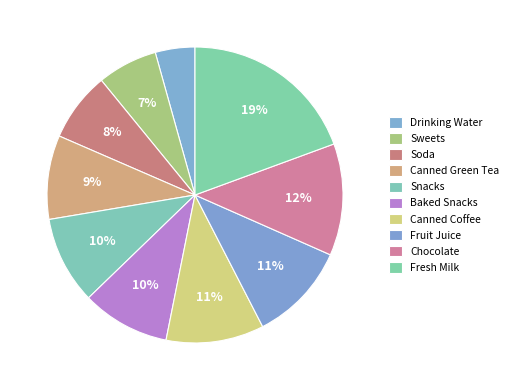

What is the total percentage of Fruit Juice and Sweets?

17.4%